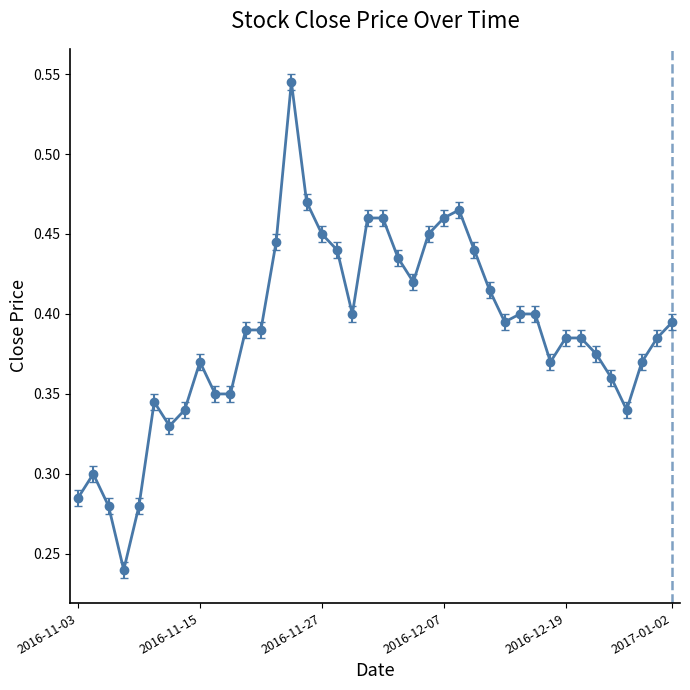

What is the sum of all values?

15.6